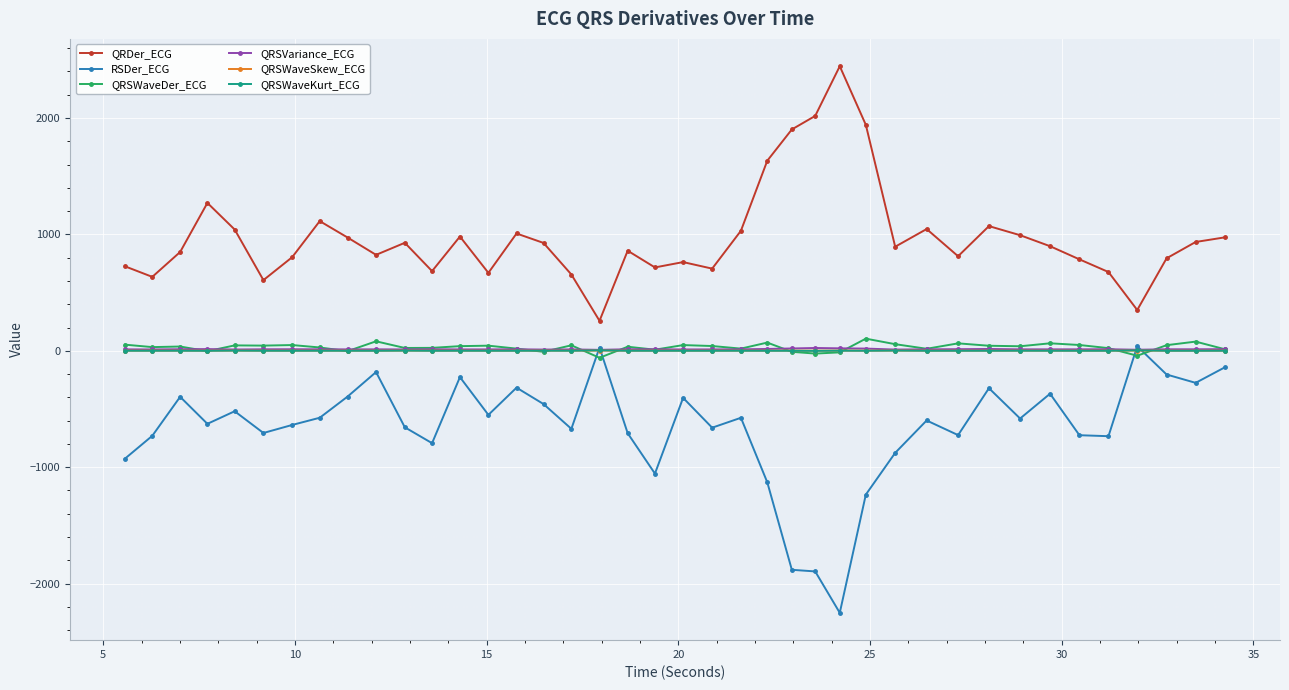

True or false: QRSWaveSkew_ECG has more than 0 points higher than both neighbors.

True